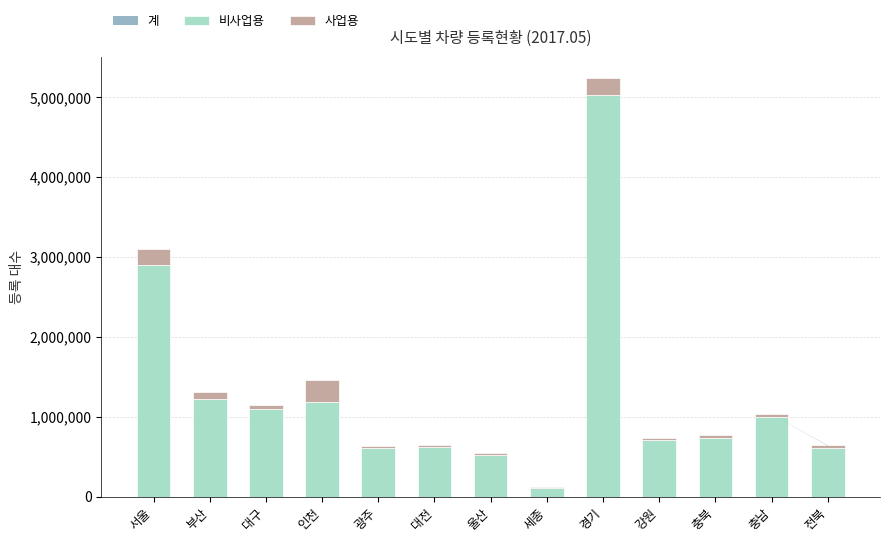

What is the total value across all series at 경기?

5247754